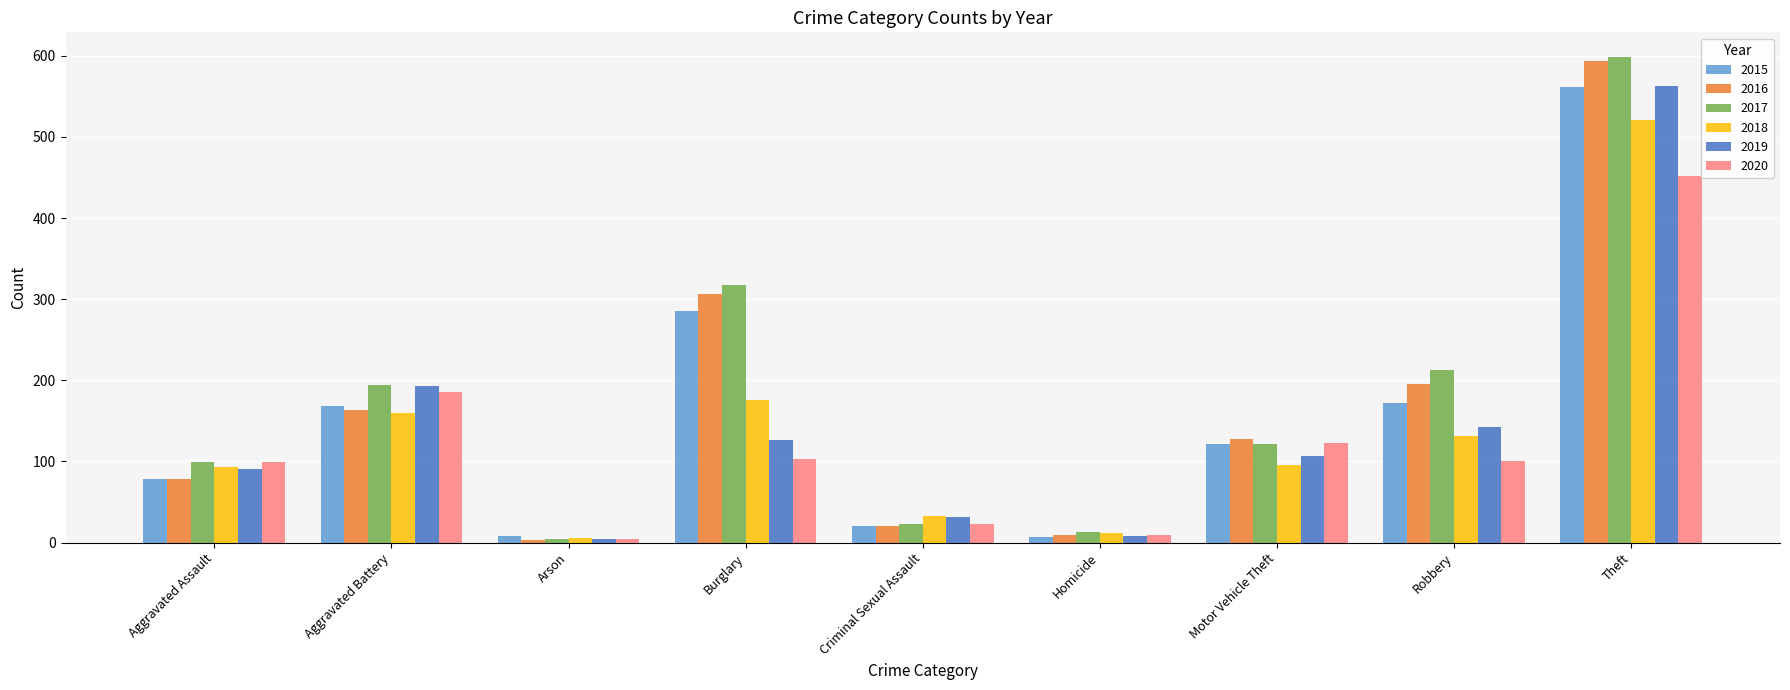

What is the value of the 2015 bar at the 3rd from the left?

8